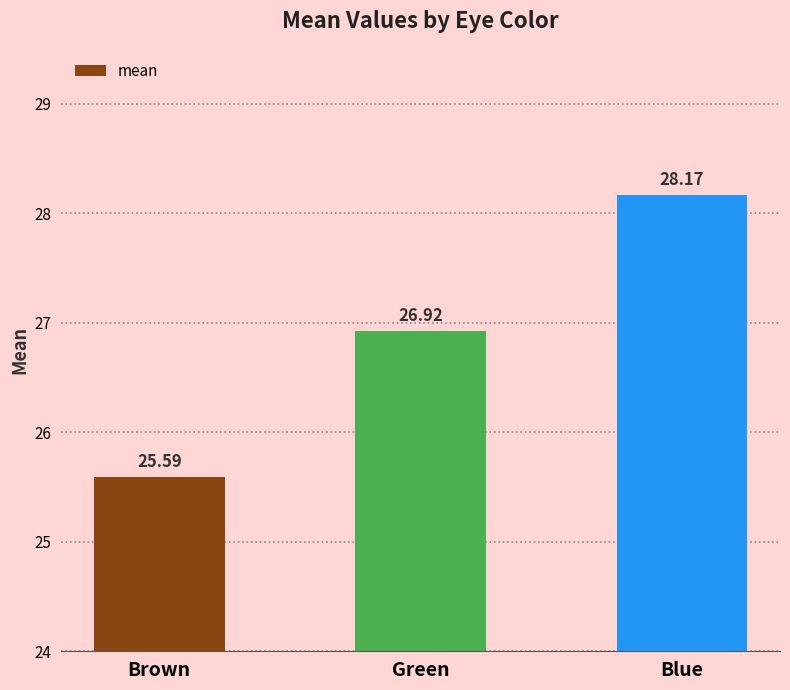

What value does the data have at Green?

26.9